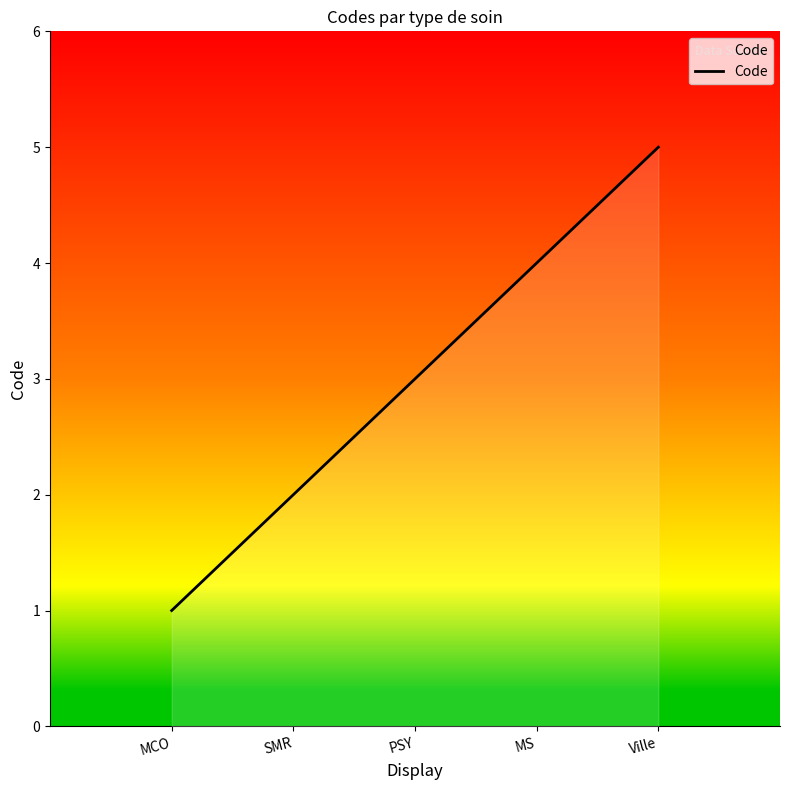

Rank the categories by value from highest to lowest.

Ville, MS, PSY, SMR, MCO